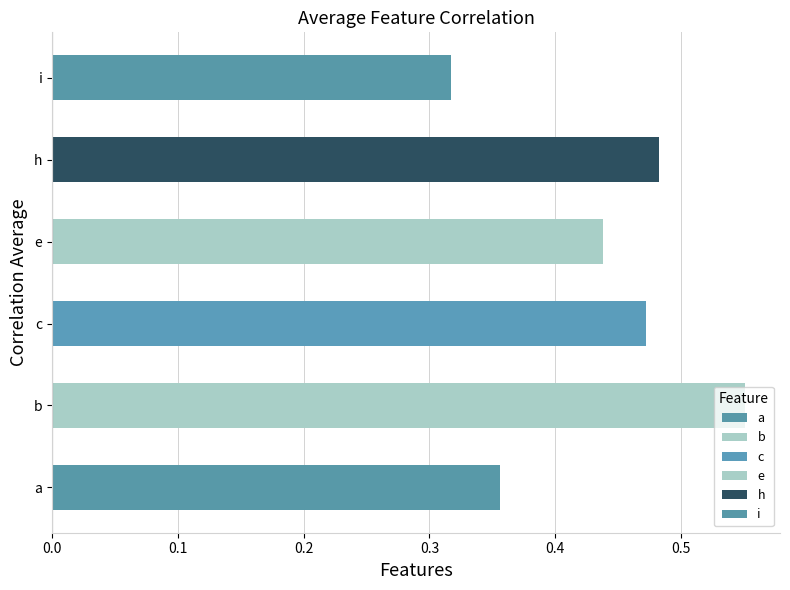

How many bars are there in total?

6